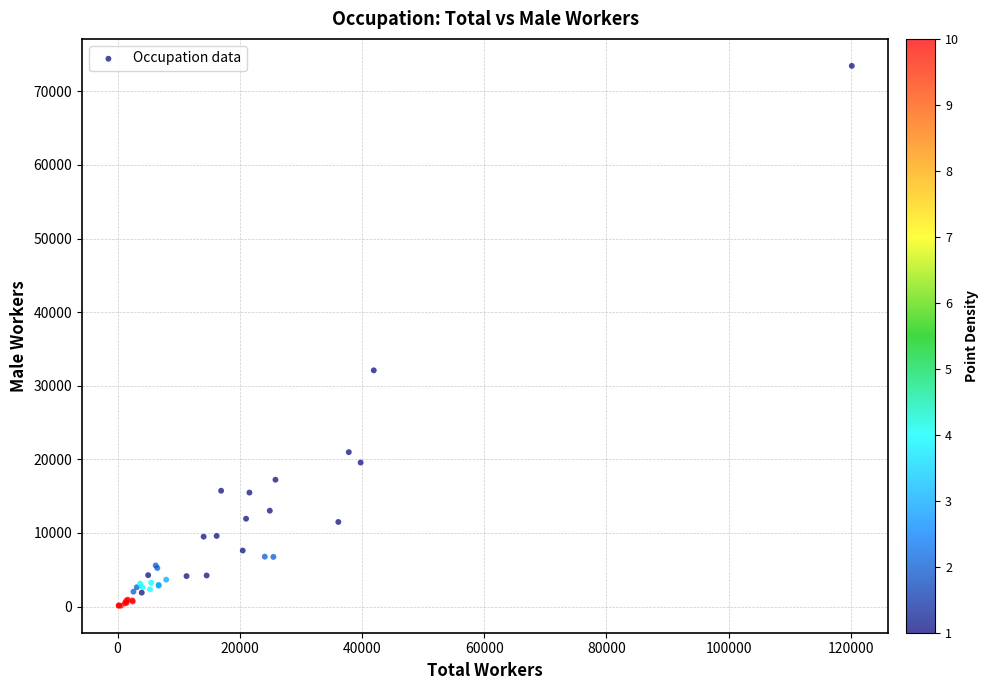

What Y value in the scatter plot is closest to 36783?

32093.9